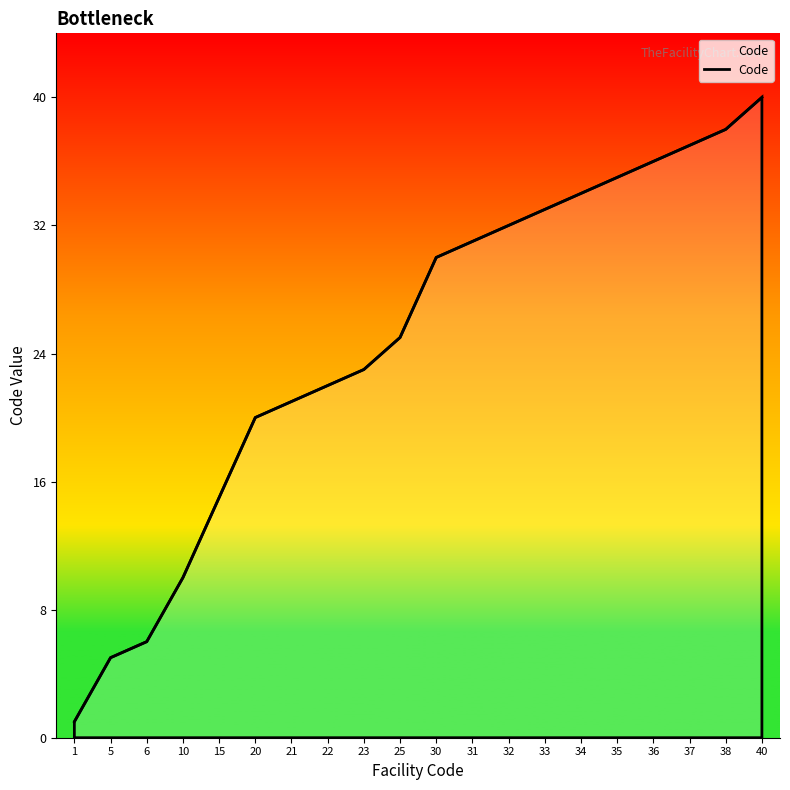

Reading left to right, list all the values displayed in this chart.

1=1	5=5	6=6	10=10	15=15	20=20	21=21	22=22	23=23	25=25	30=30	31=31	32=32	33=33	34=34	35=35	36=36	37=37	38=38	40=40